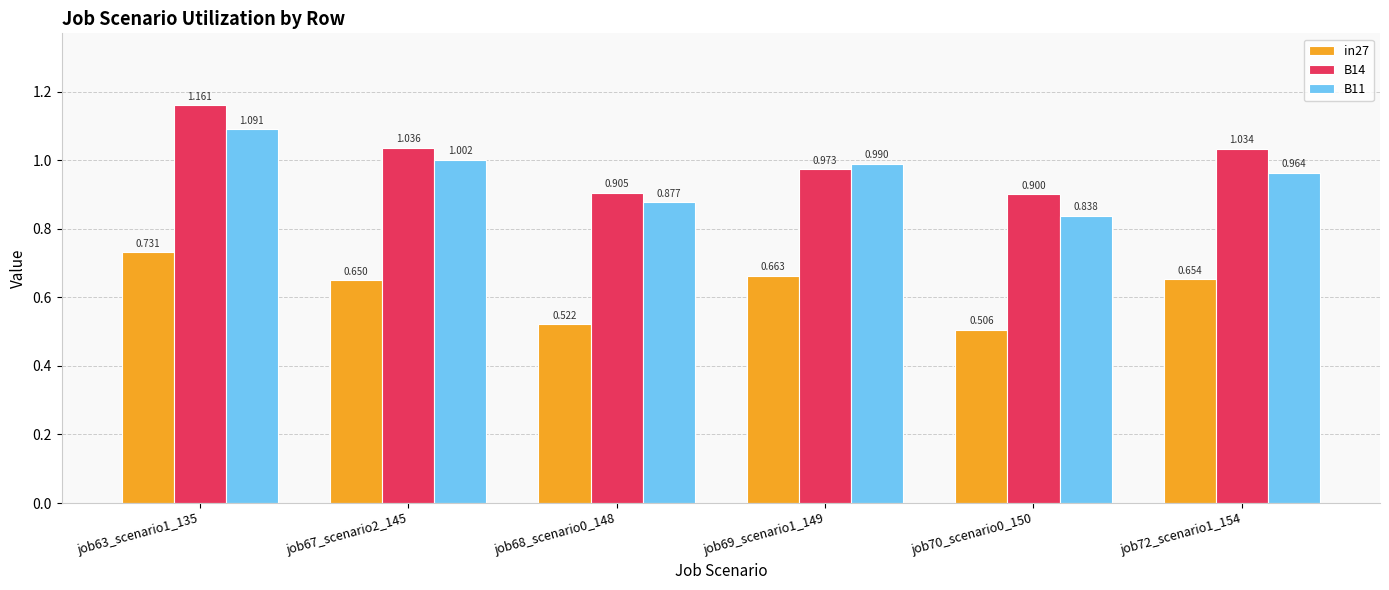

What are all the series names shown in the legend?

in27, B14, B11